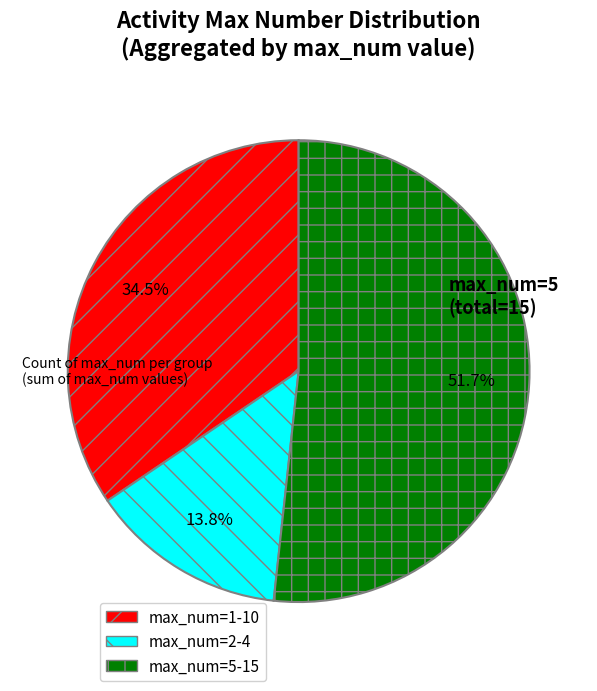

Is there any slice that represents more than half of the pie?

Yes